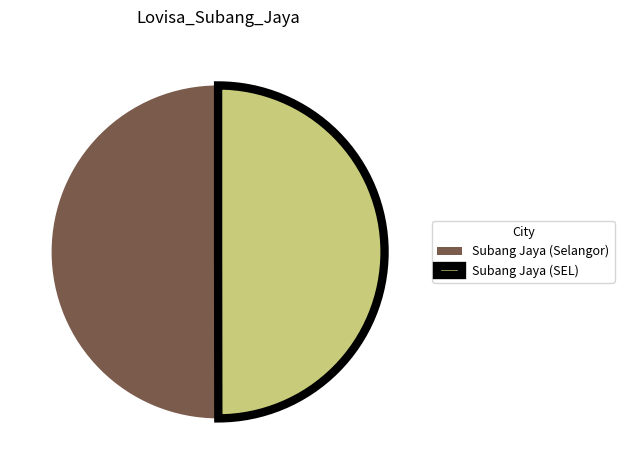

How many slices are in this pie chart?

2